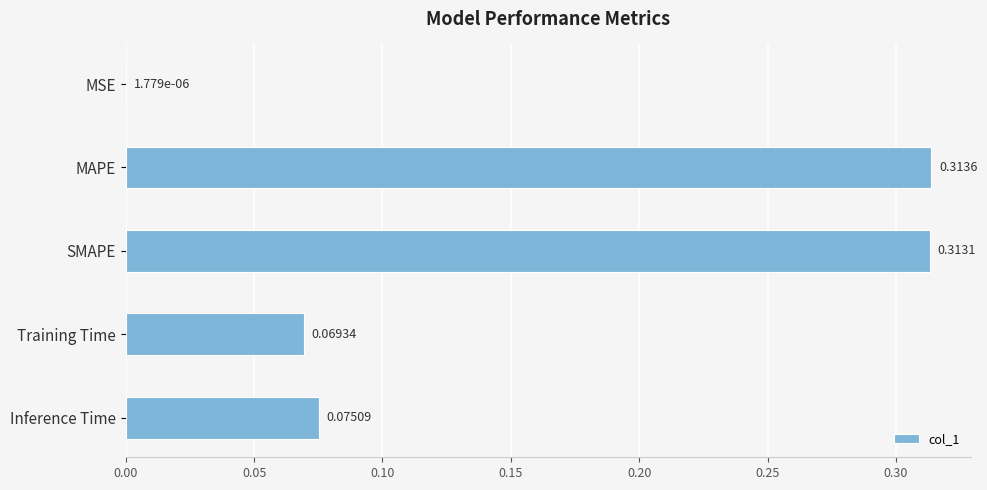

Which has a higher value, MAPE or SMAPE?

MAPE